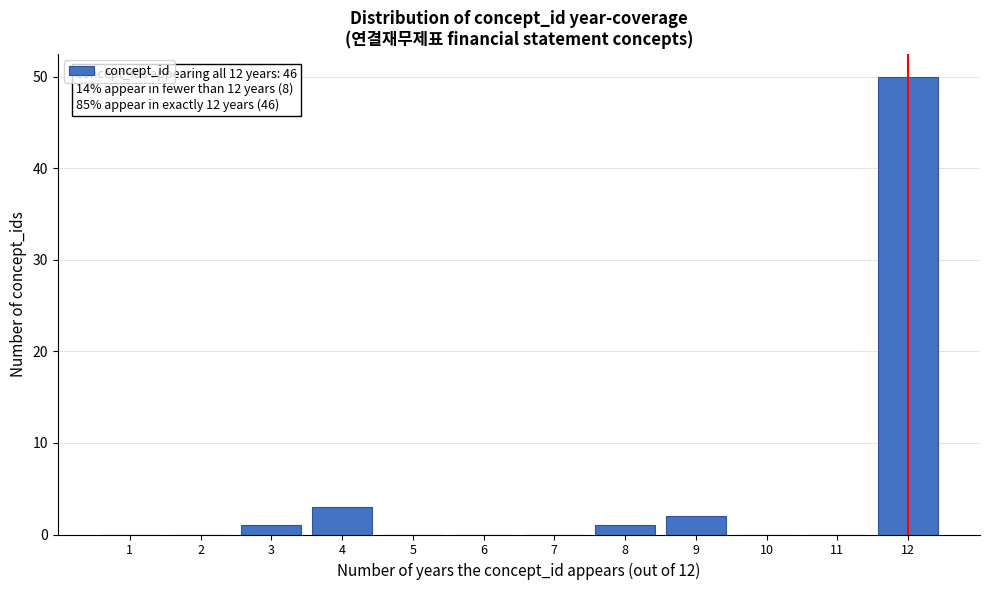

Reading left to right, transcribe all the data shown in this chart.

1=0	2=0	3=1	4=3	5=0	6=0	7=0	8=1	9=2	10=0	11=0	12=50